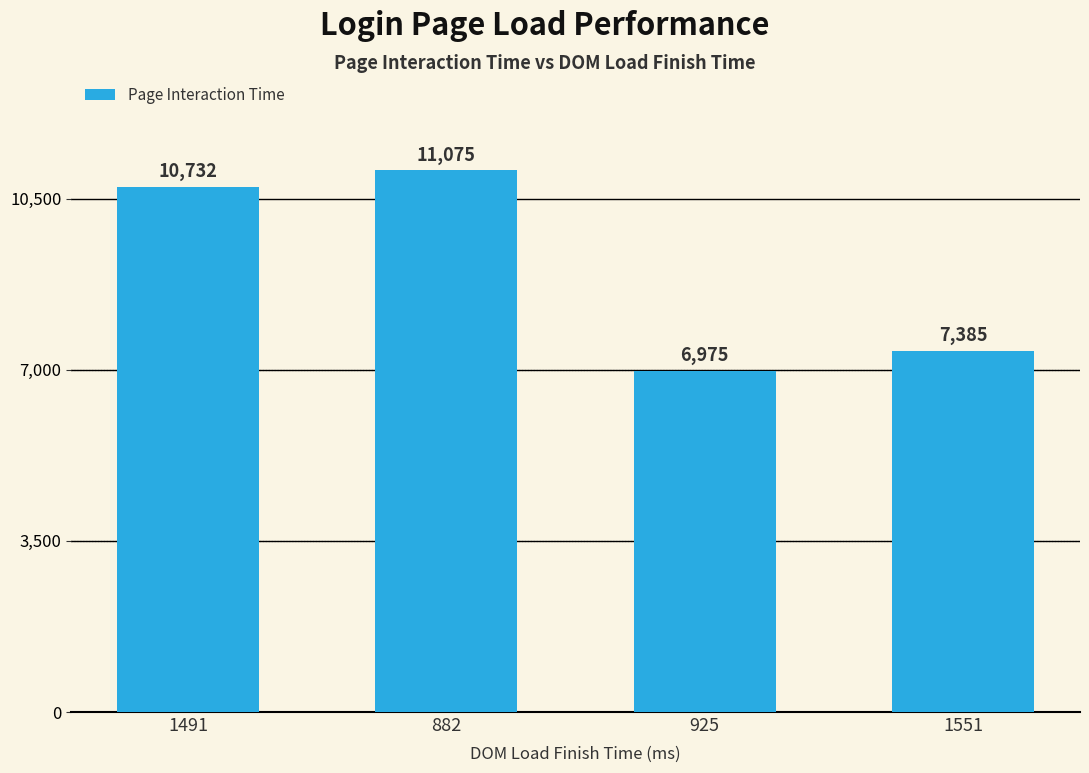

Rank the categories by value from highest to lowest.

882, 1491, 1551, 925